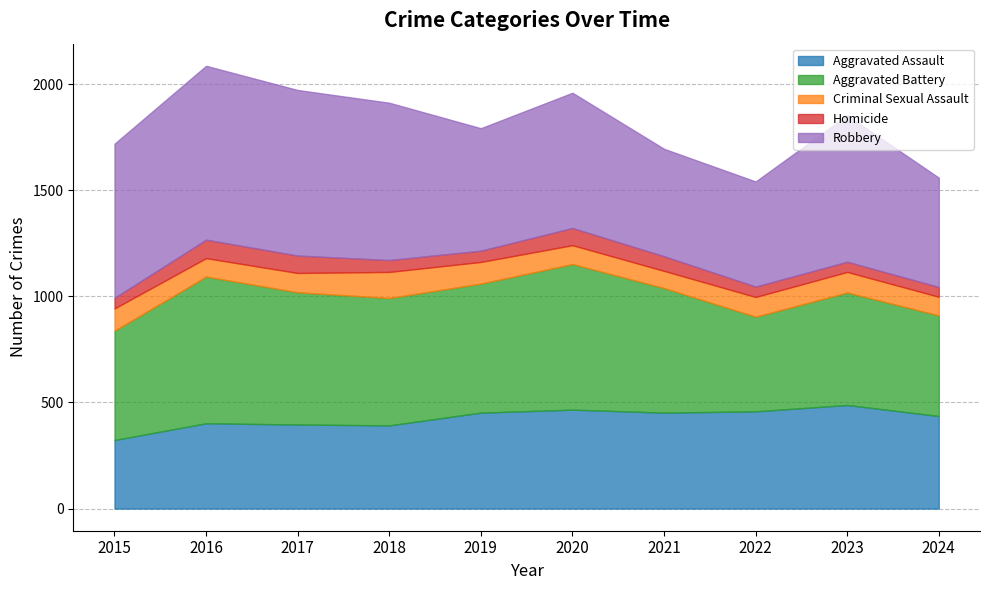

Which series has the largest range (max minus min)?

Robbery